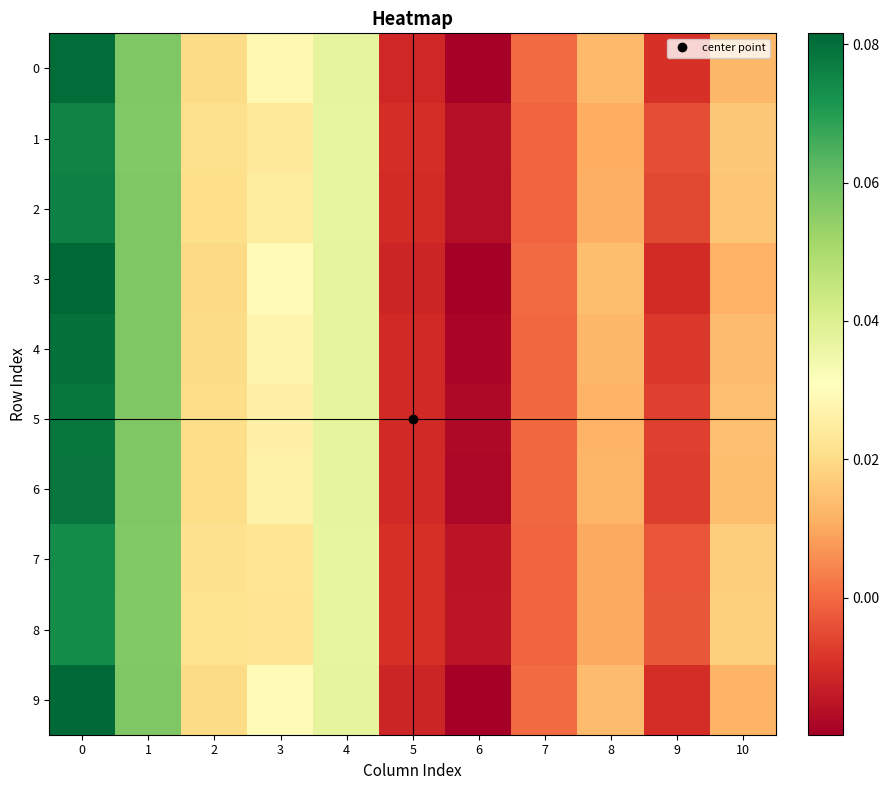

Which series changed the most between 3 and 7?

3